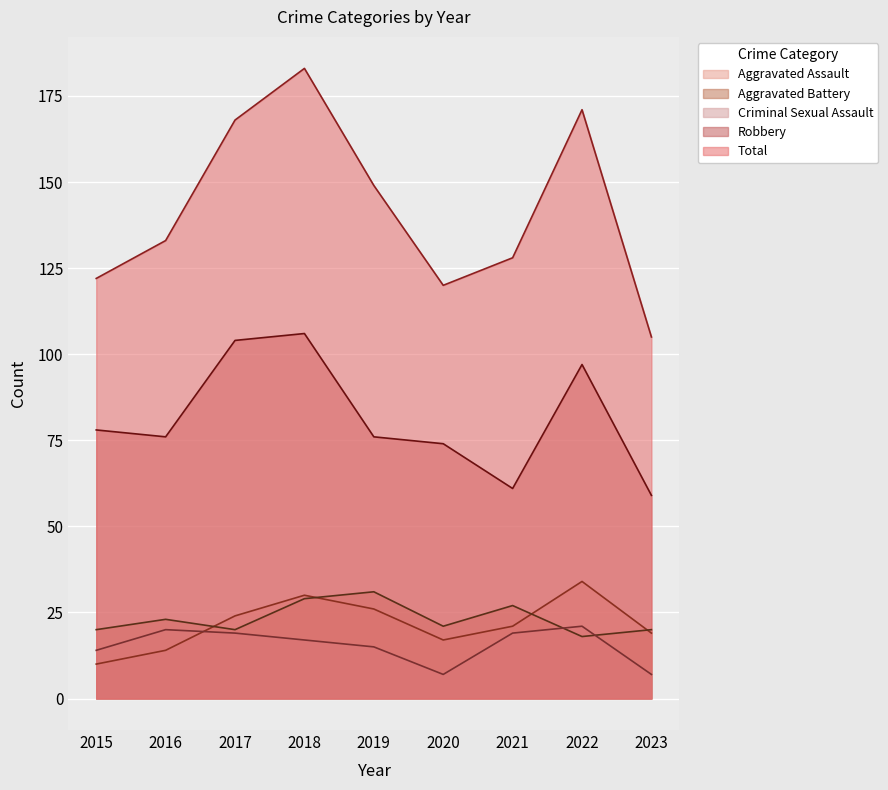

Which series has the largest range (max minus min)?

Total